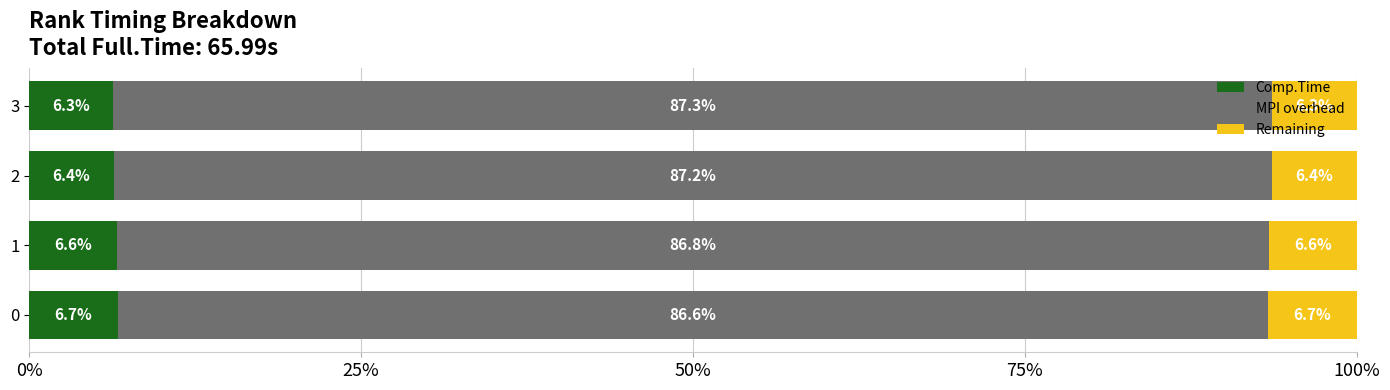

What is the difference between the maximum and minimum values in the Comp.Time series?

0.3